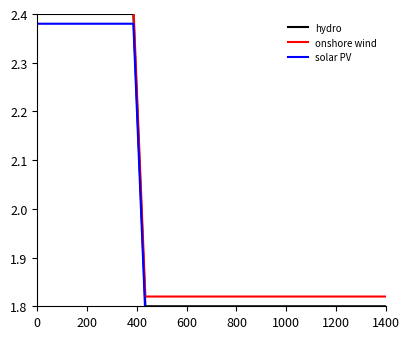

What is the lowest value of the hydro series?

1.8